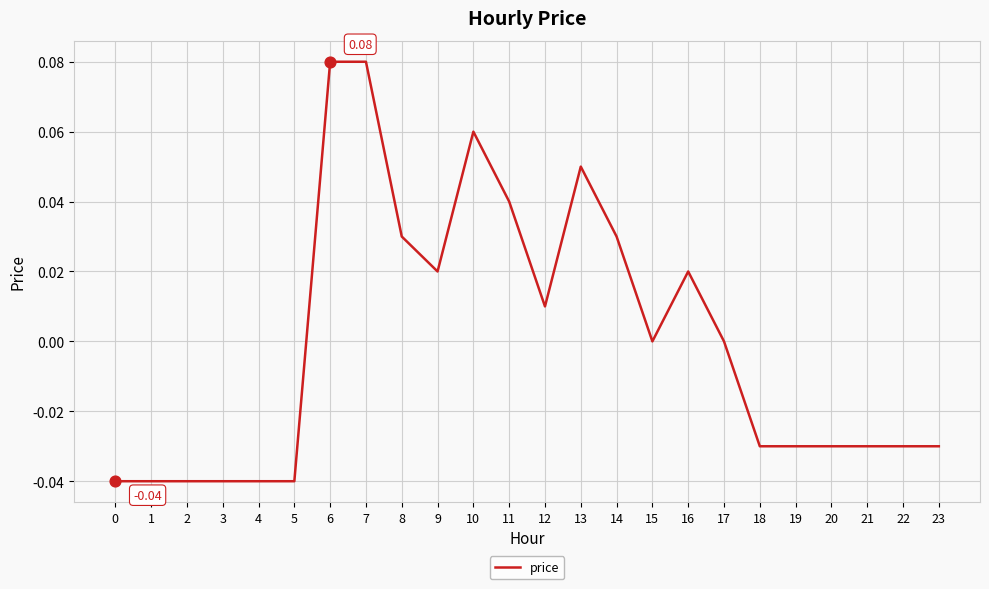

Which has a higher value, 1 or 22?

22